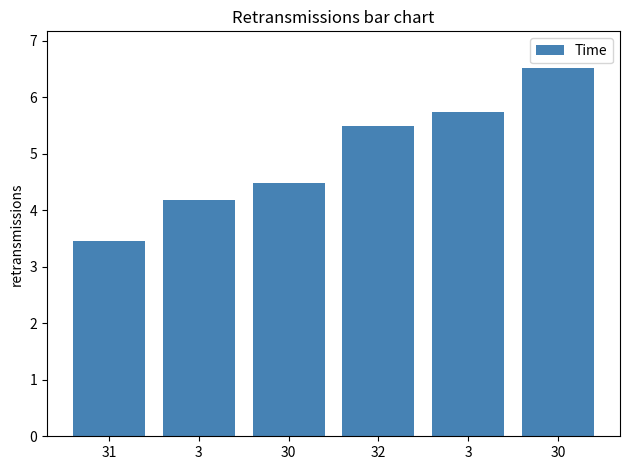

What is the average value?

5.0